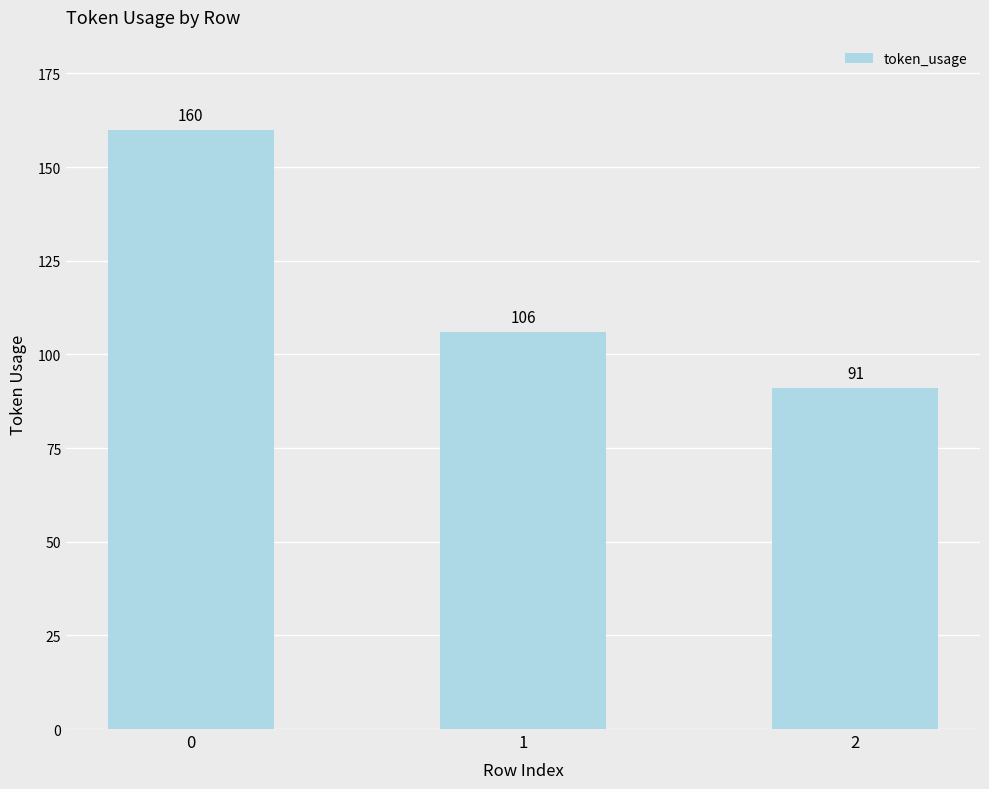

What is the difference between the values at 1 and 0?

54